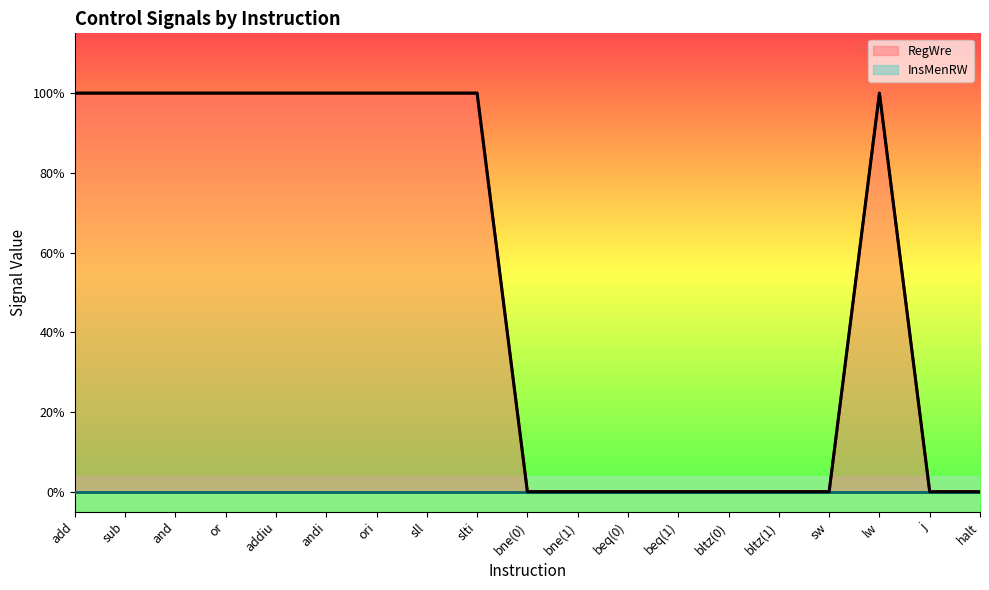

Rank the categories by value from lowest to highest.

bne(0), bne(1), beq(0), beq(1), bltz(0), bltz(1), sw, j, halt, add, sub, and, or, addiu, andi, ori, sll, slti, lw